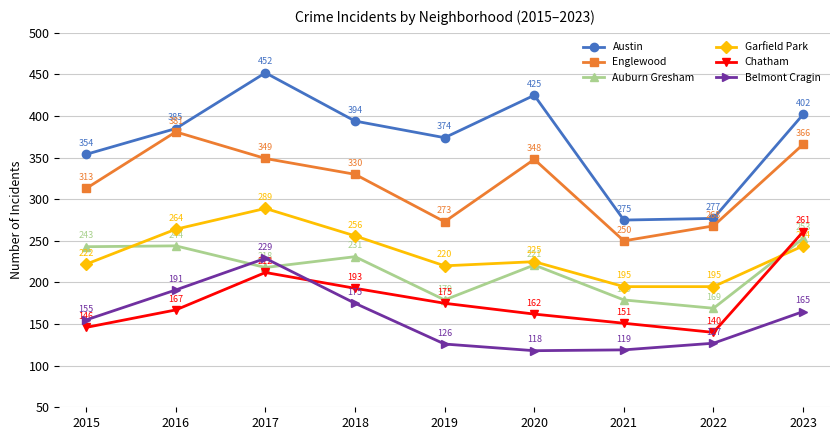

The value of Garfield Park at 2021 is 314. True or false?

False